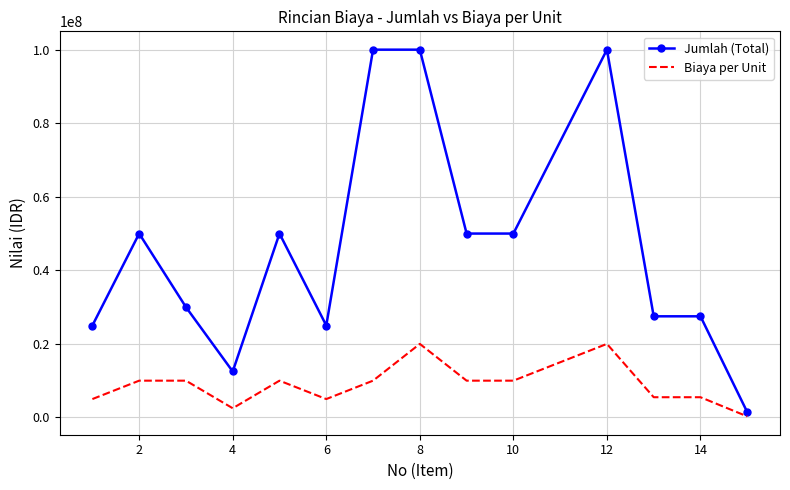

Which series has the widest spread of values?

Jumlah (Total)